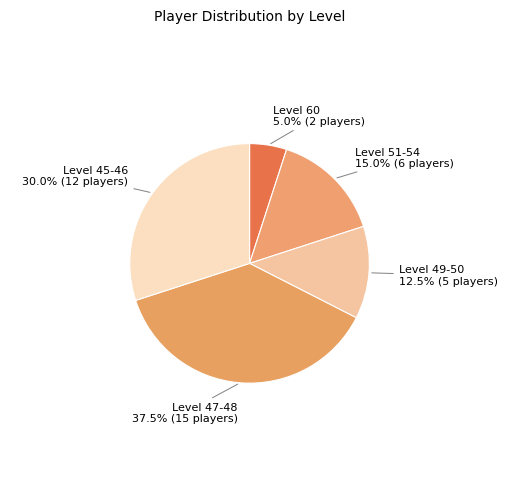

Count the number of slices in the pie.

5